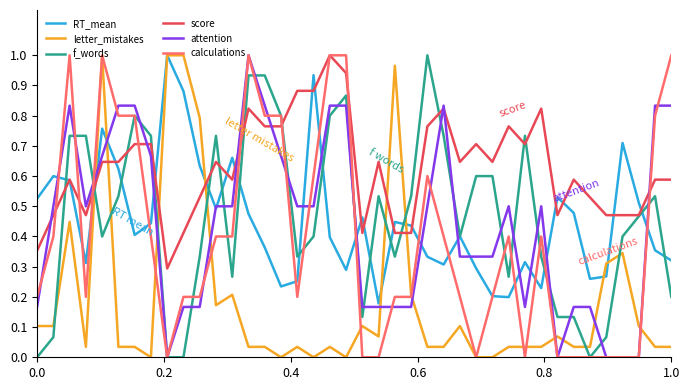

Which series ends up on top after the final intersection of letter_mistakes and score?

score